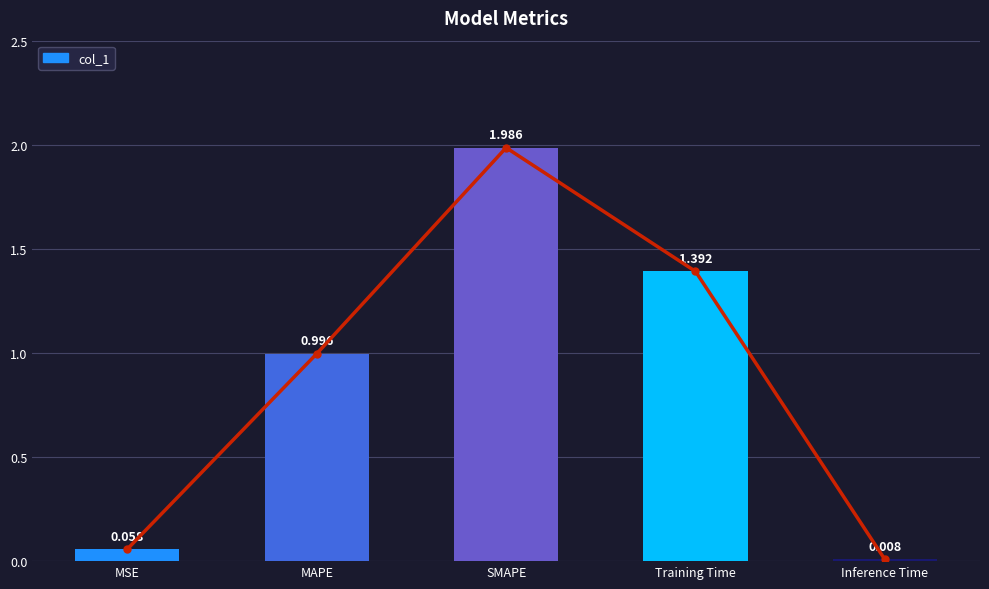

What is the sum of all values?

4.4